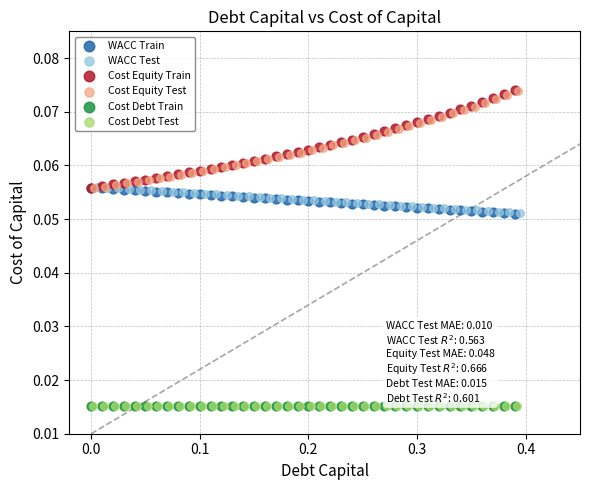

What are all the series names shown in the legend?

WACC Train, WACC Test, Cost Equity Train, Cost Equity Test, Cost Debt Train, Cost Debt Test